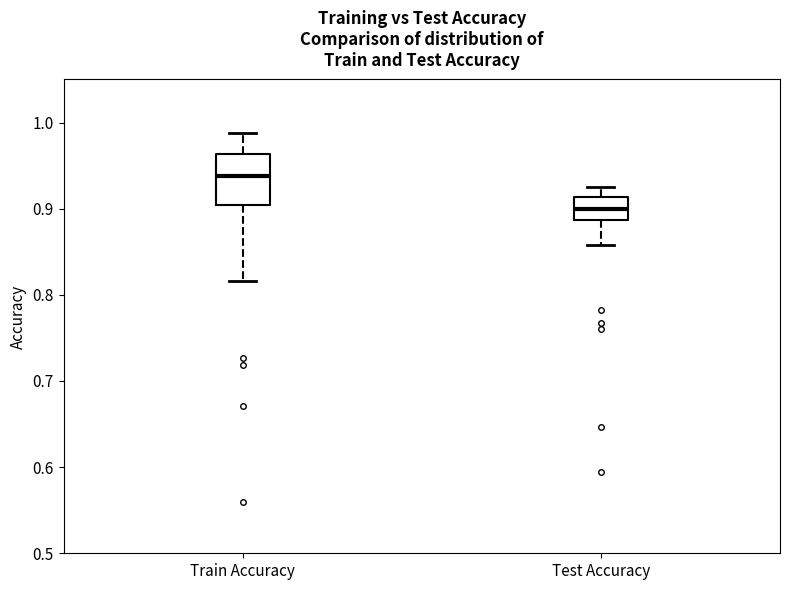

Comparing the boxes themselves (not the whiskers), which one is the tallest?

Train Accuracy